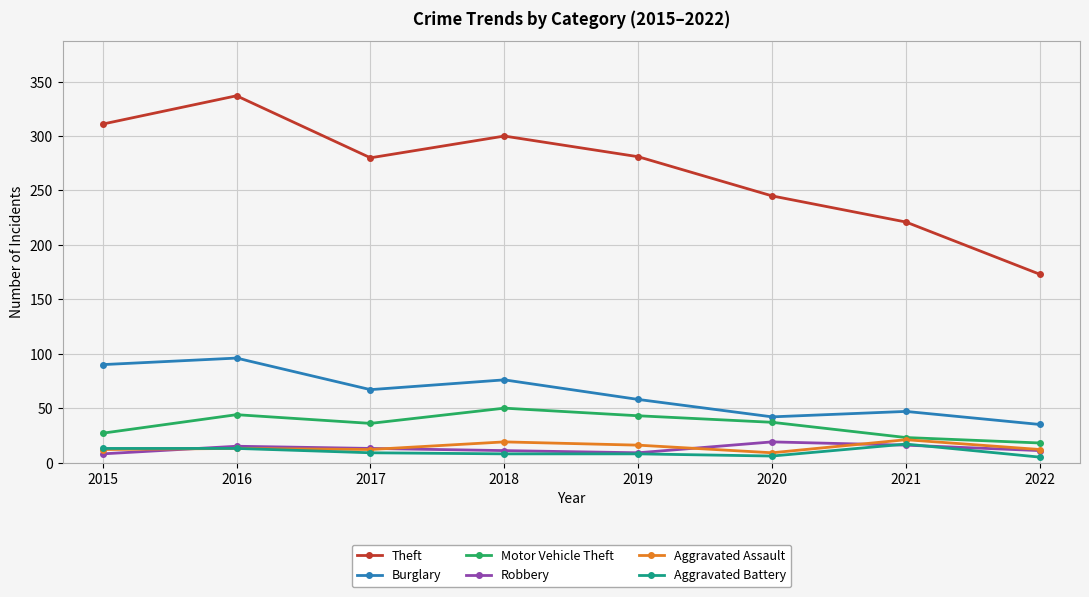

The Burglary series shows 63 at 2022. True or false?

False